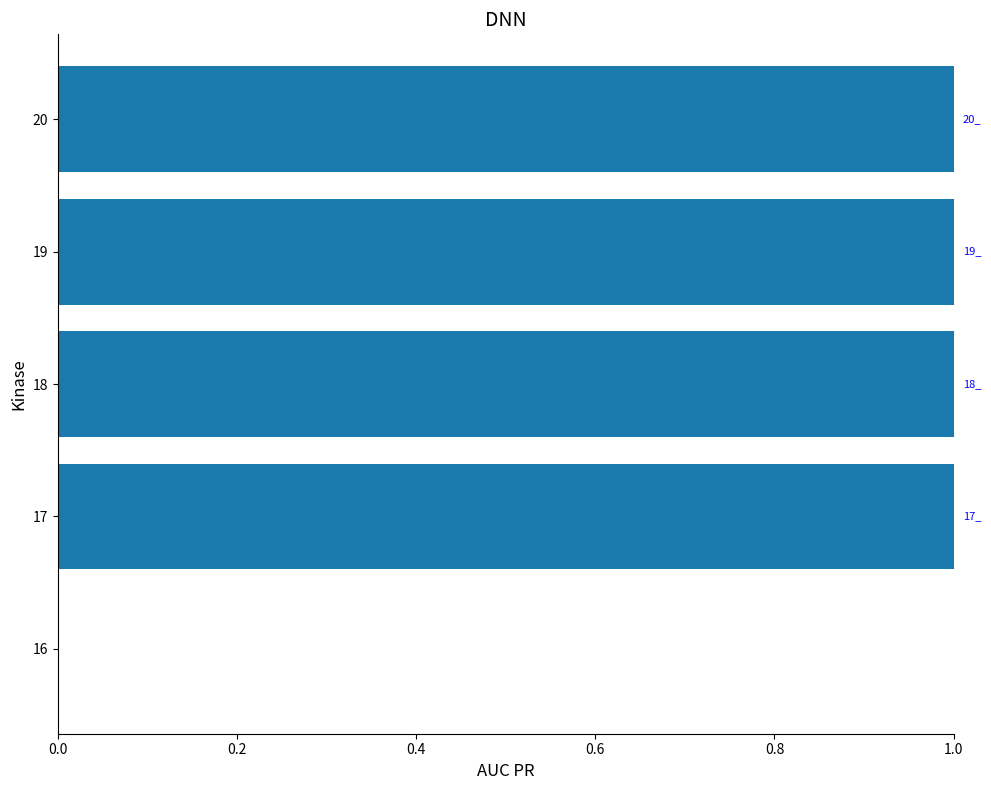

What is the maximum value shown in the chart?

1